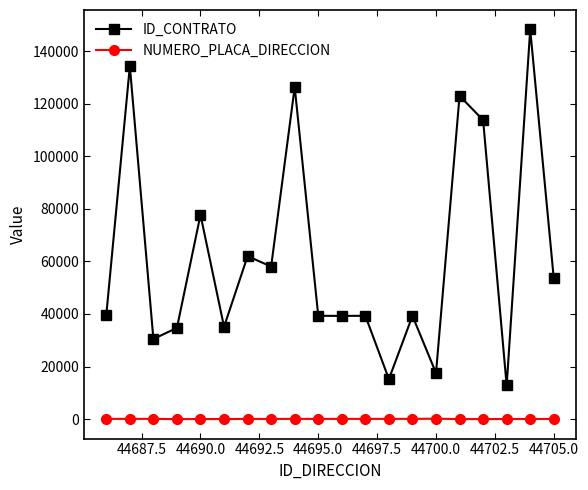

List the series in order of their peak value, highest first.

ID_CONTRATO, NUMERO_PLACA_DIRECCION